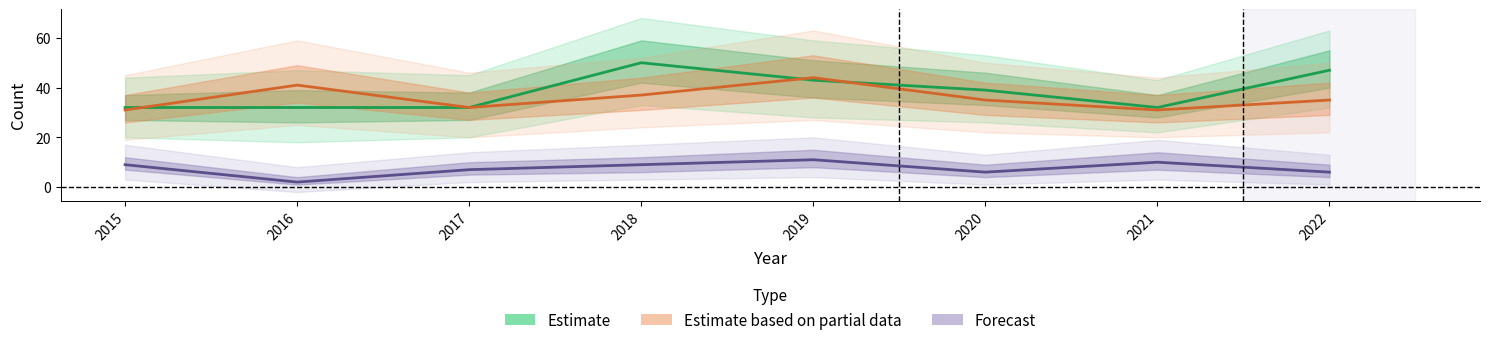

At which label does Estimate reach its peak?

2018